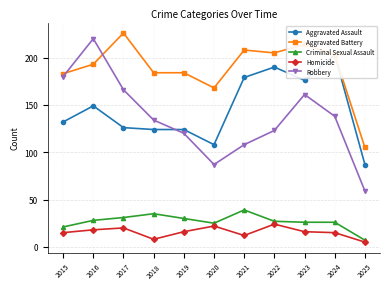

Rank the series at 2016 from highest to lowest value.

Robbery, Aggravated Battery, Aggravated Assault, Criminal Sexual Assault, Homicide